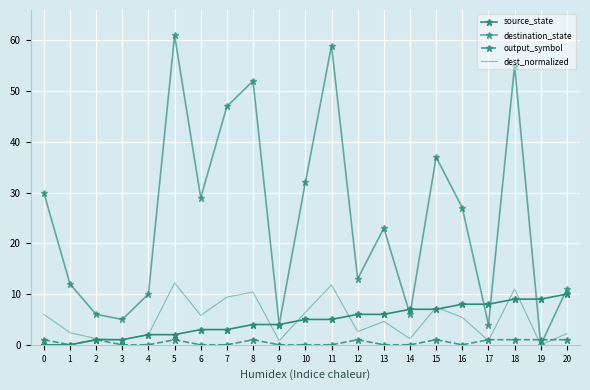

What is the difference between the maximum and minimum values in the output_symbol series?

1.0